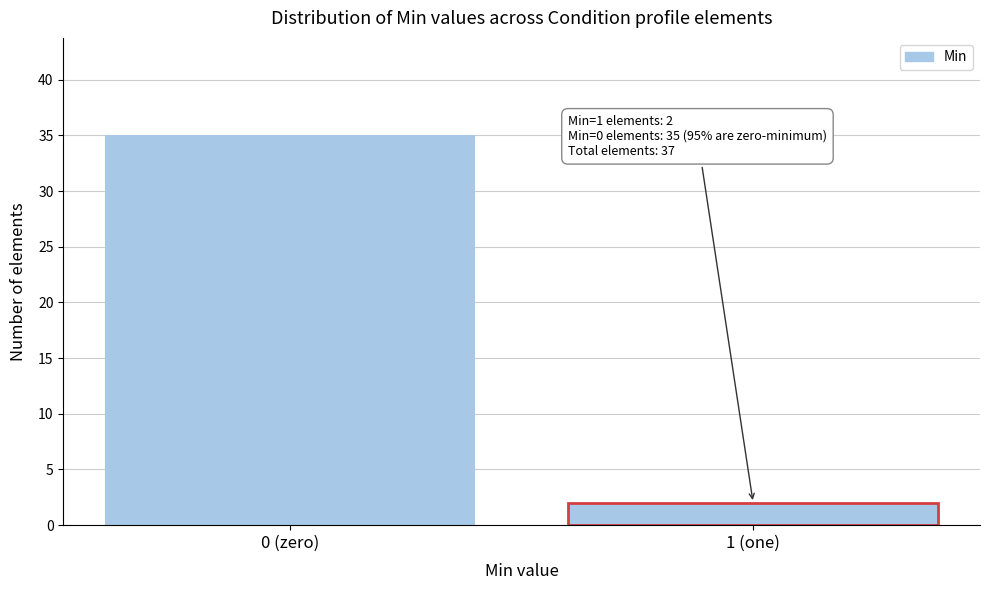

Reading left to right, what are all the values shown in this chart?

35	2